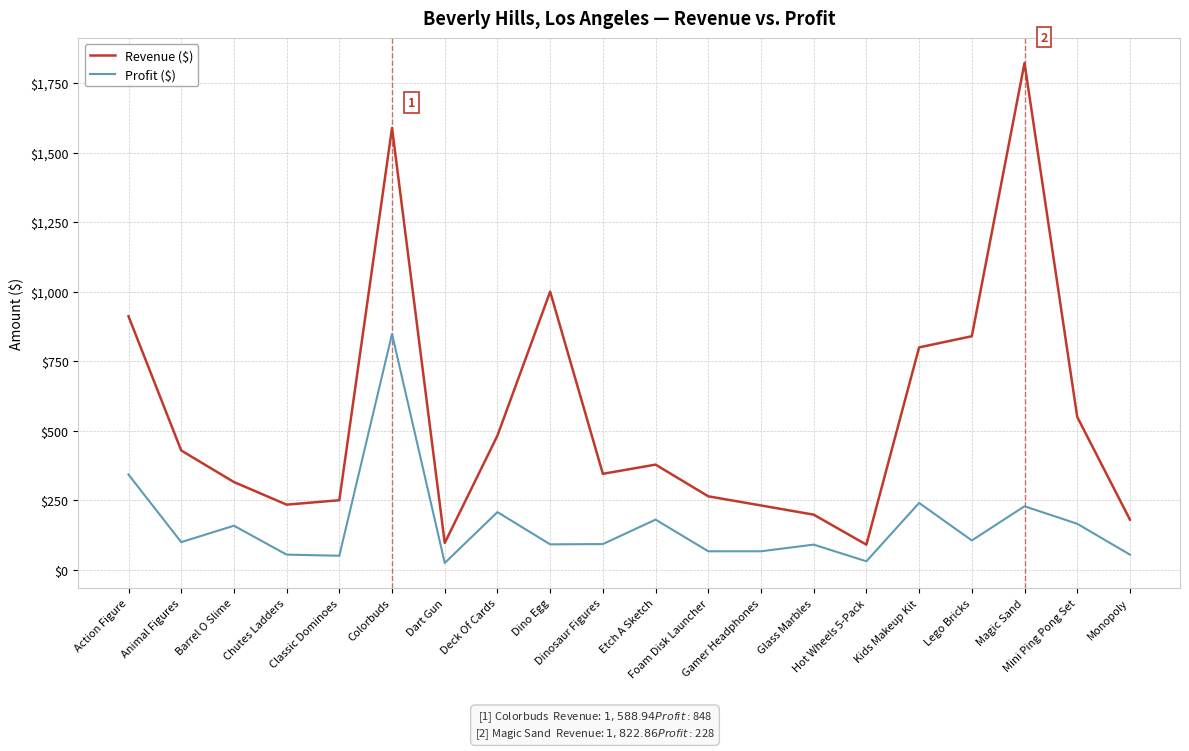

What is the difference between the maximum and minimum values in the Revenue ($) series?

1733.0